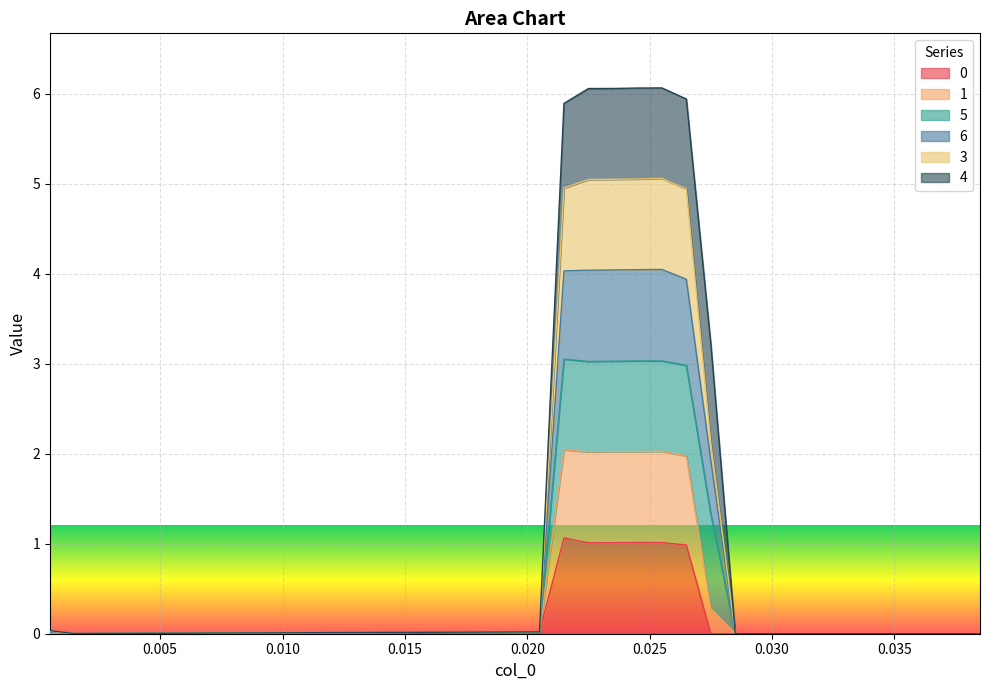

What is the highest value of the 0 series?

1.1